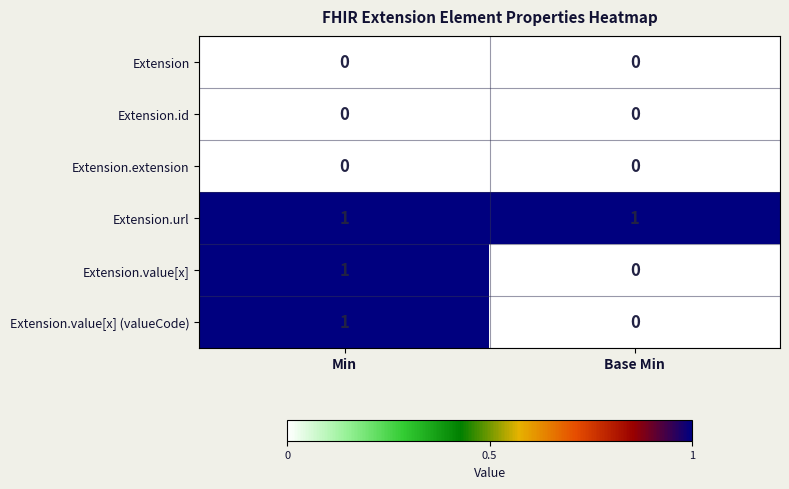

How many categories are shown in the chart?

2